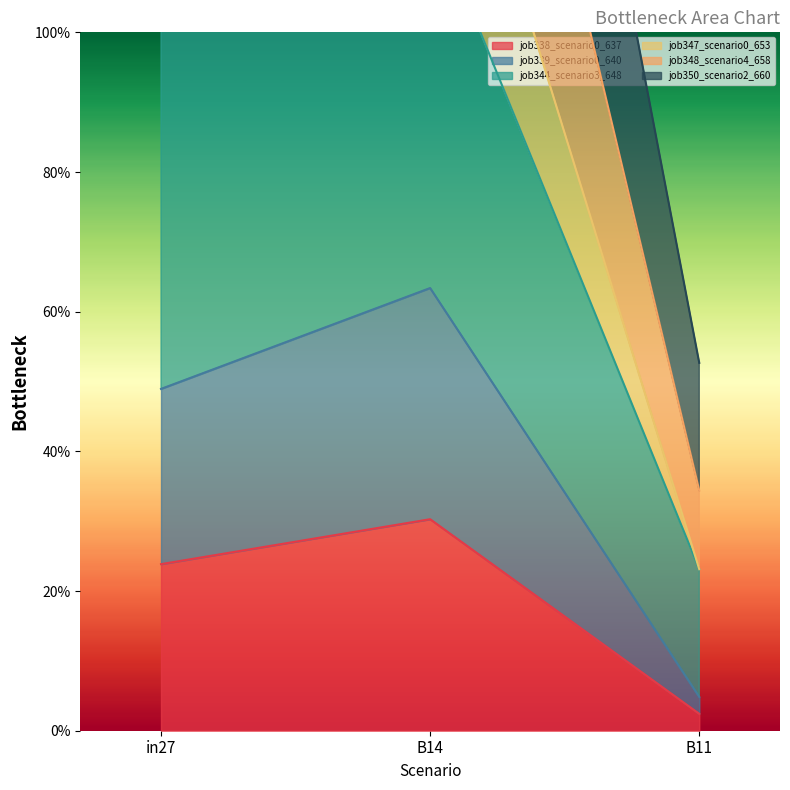

The value of job348_scenario4_658 at in27 is 3.6. True or false?

False